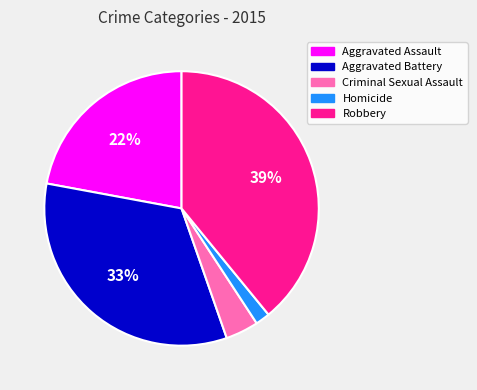

Is there any slice that represents more than half of the pie?

No